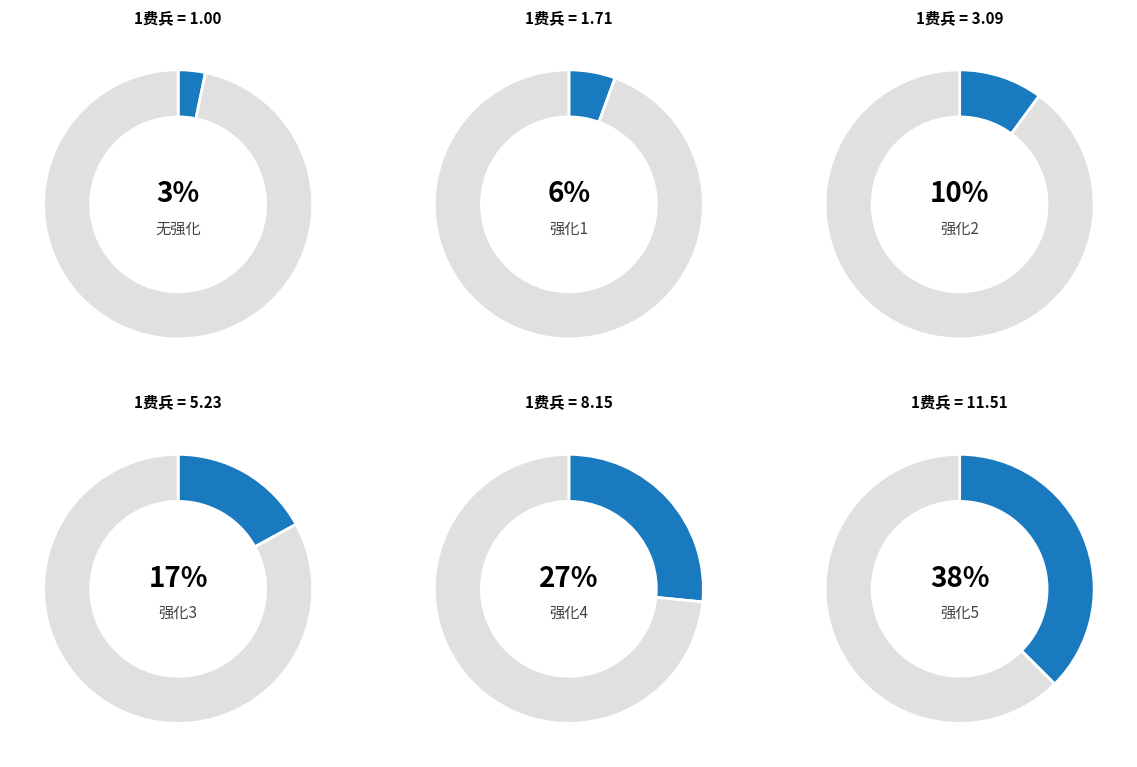

How many slices are in this pie chart?

6